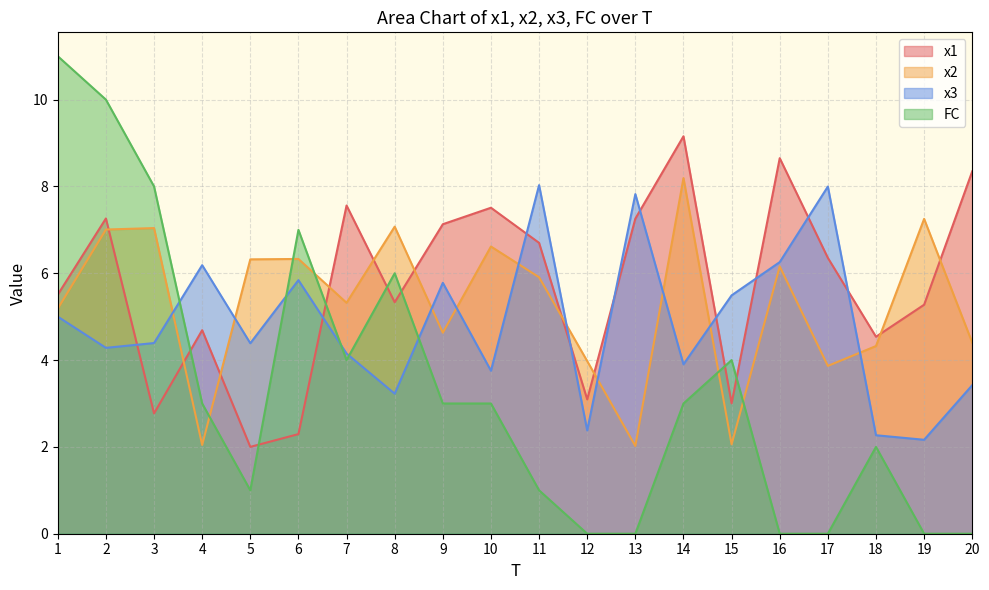

At which category does FC reach its first local valley?

5